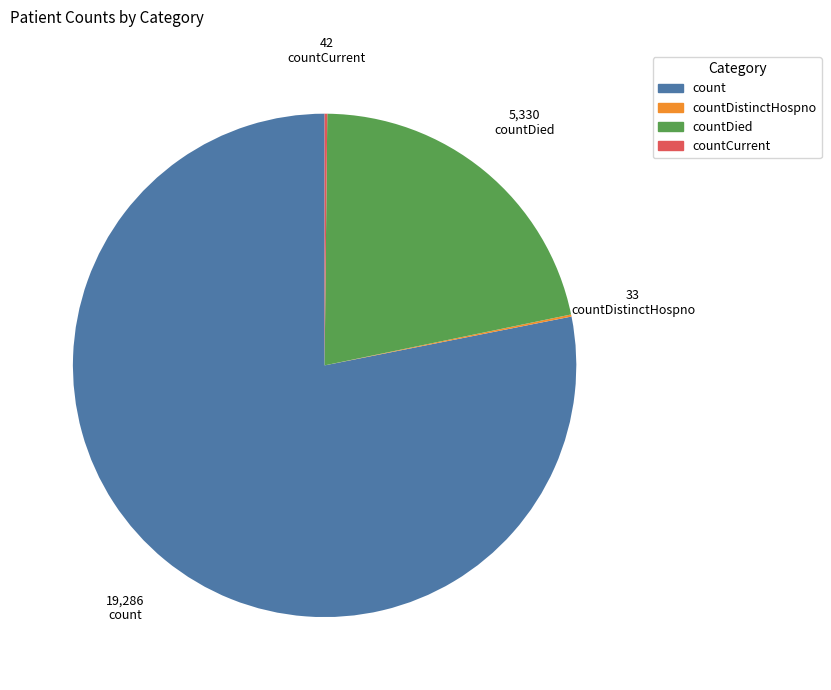

Is there any slice that represents more than half of the pie?

Yes